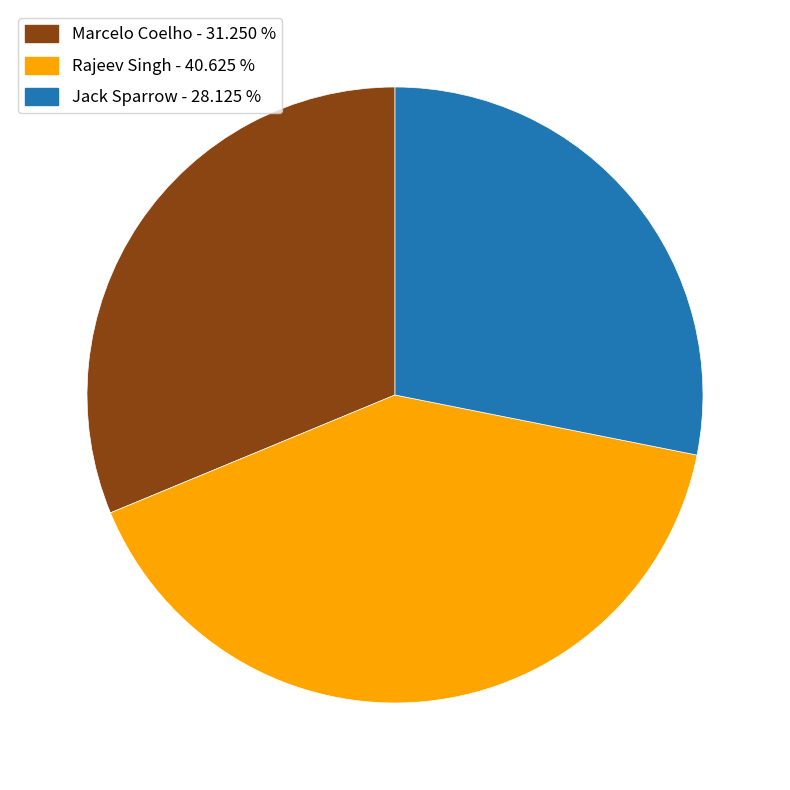

How many slices are in this pie chart?

3